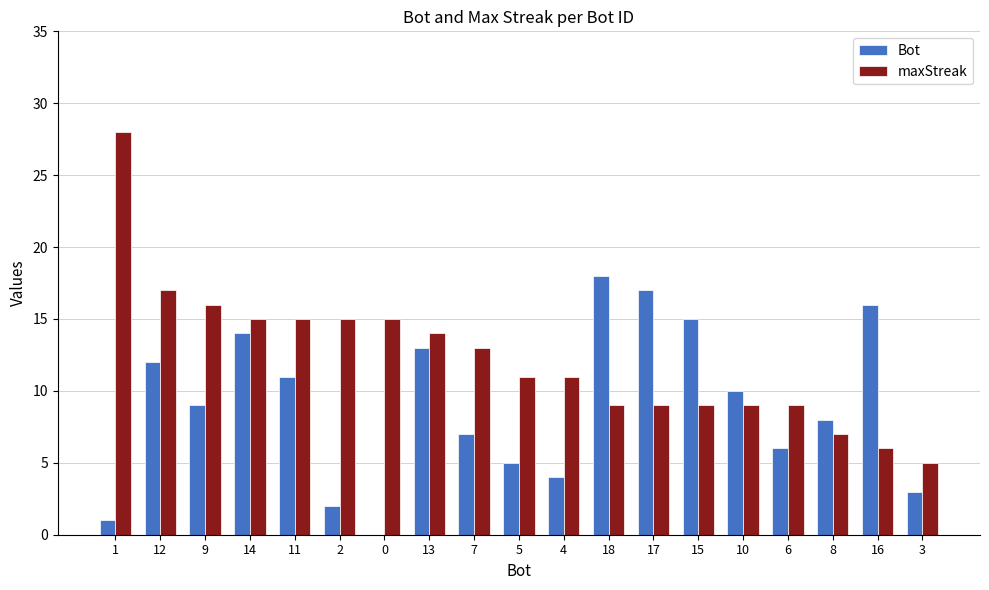

Is the value of maxStreak at 12 greater than the value of Bot at 6?

Yes